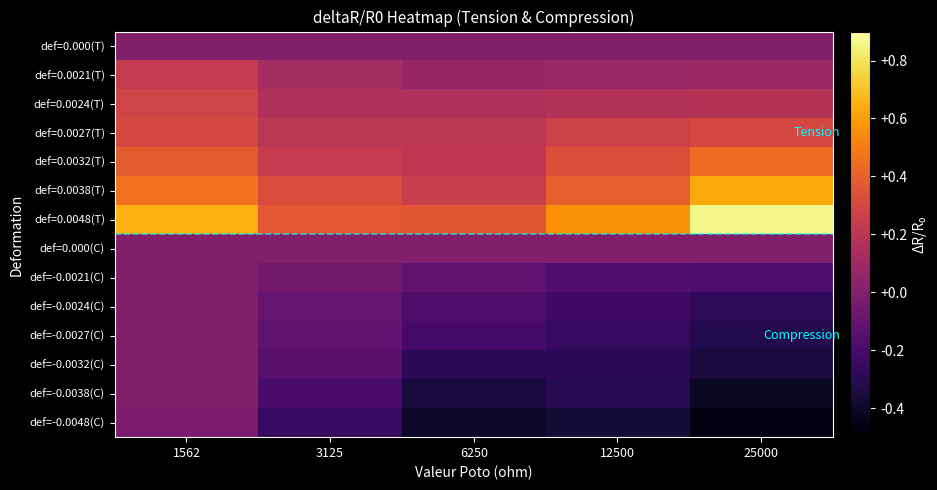

Reading left to right, list all the values displayed in this chart.

def=0.000(T): 1562=0.0	3125=0.0	6250=0.0	12500=0.0	25000=0.0
def=0.0021(T): 1562=0.2	3125=0.1	6250=0.1	12500=0.1	25000=0.1
def=0.0024(T): 1562=0.3	3125=0.2	6250=0.2	12500=0.2	25000=0.2
def=0.0027(T): 1562=0.3	3125=0.2	6250=0.2	12500=0.3	25000=0.3
def=0.0032(T): 1562=0.4	3125=0.2	6250=0.2	12500=0.3	25000=0.4
def=0.0038(T): 1562=0.5	3125=0.3	6250=0.3	12500=0.4	25000=0.6
def=0.0048(T): 1562=0.7	3125=0.4	6250=0.4	12500=0.6	25000=0.9
def=0.000(C): 1562=0.0	3125=0.0	6250=0.0	12500=0.0	25000=0.0
def=-0.0021(C): 1562=0.0	3125=-0.1	6250=-0.1	12500=-0.2	25000=-0.2
def=-0.0024(C): 1562=0.0	3125=-0.1	6250=-0.2	12500=-0.2	25000=-0.3
def=-0.0027(C): 1562=0.0	3125=-0.1	6250=-0.2	12500=-0.3	25000=-0.3
def=-0.0032(C): 1562=0.0	3125=-0.1	6250=-0.3	12500=-0.3	25000=-0.4
def=-0.0038(C): 1562=0.0	3125=-0.2	6250=-0.3	12500=-0.3	25000=-0.4
def=-0.0048(C): 1562=-0.0	3125=-0.3	6250=-0.4	12500=-0.4	25000=-0.5